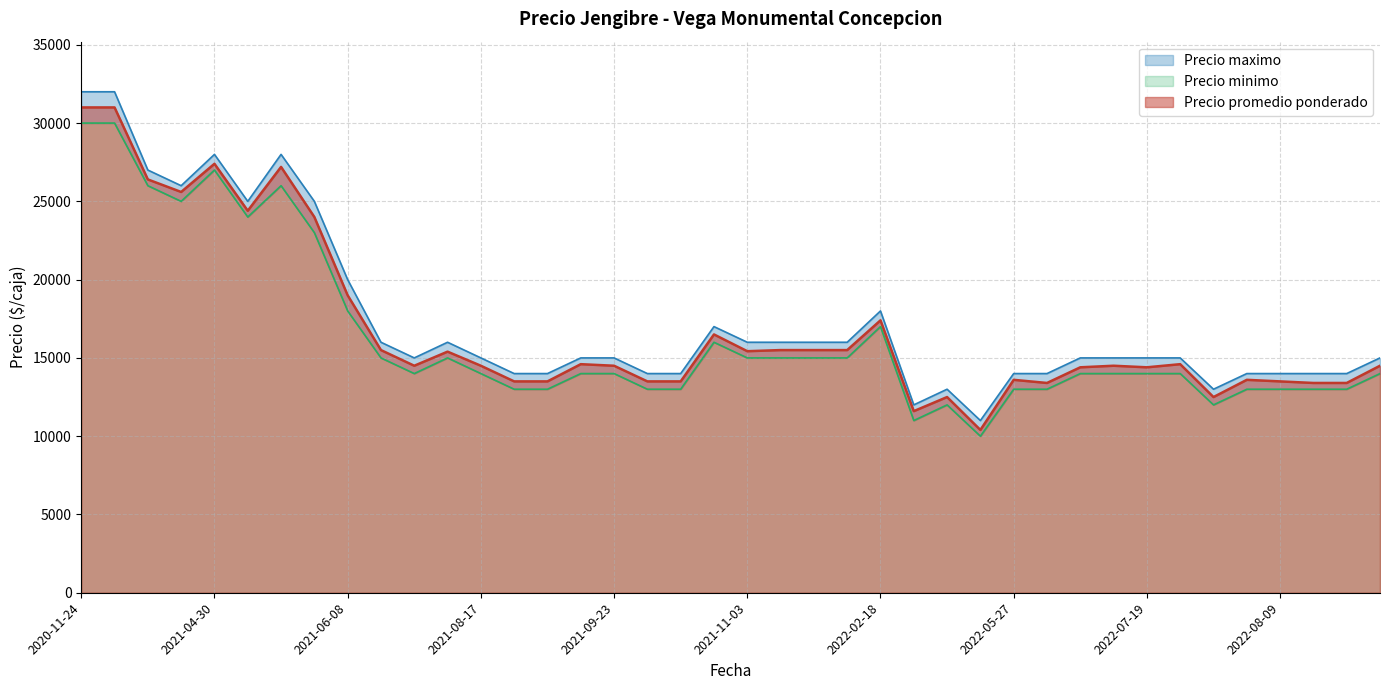

What is the maximum value for Precio promedio ponderado?

31000